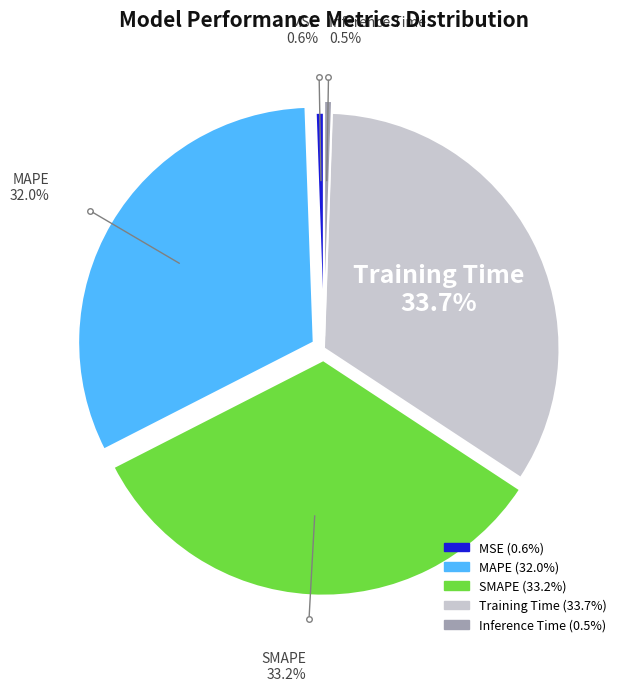

To the nearest percent, what is the average slice percentage?

20%